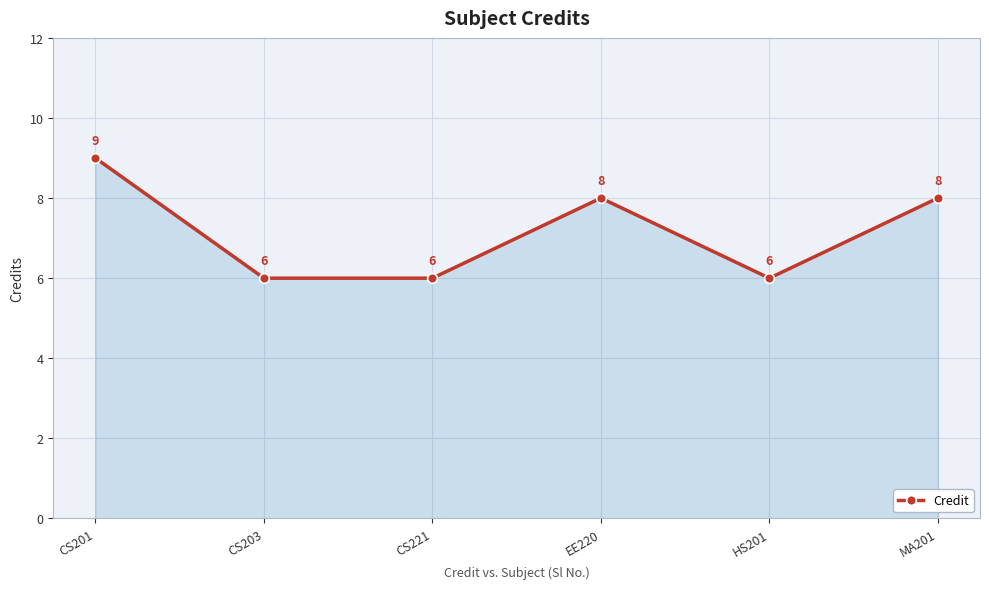

Reading left to right, extract all data points from this chart.

CS201=9	CS203=6	CS221=6	EE220=8	HS201=6	MA201=8